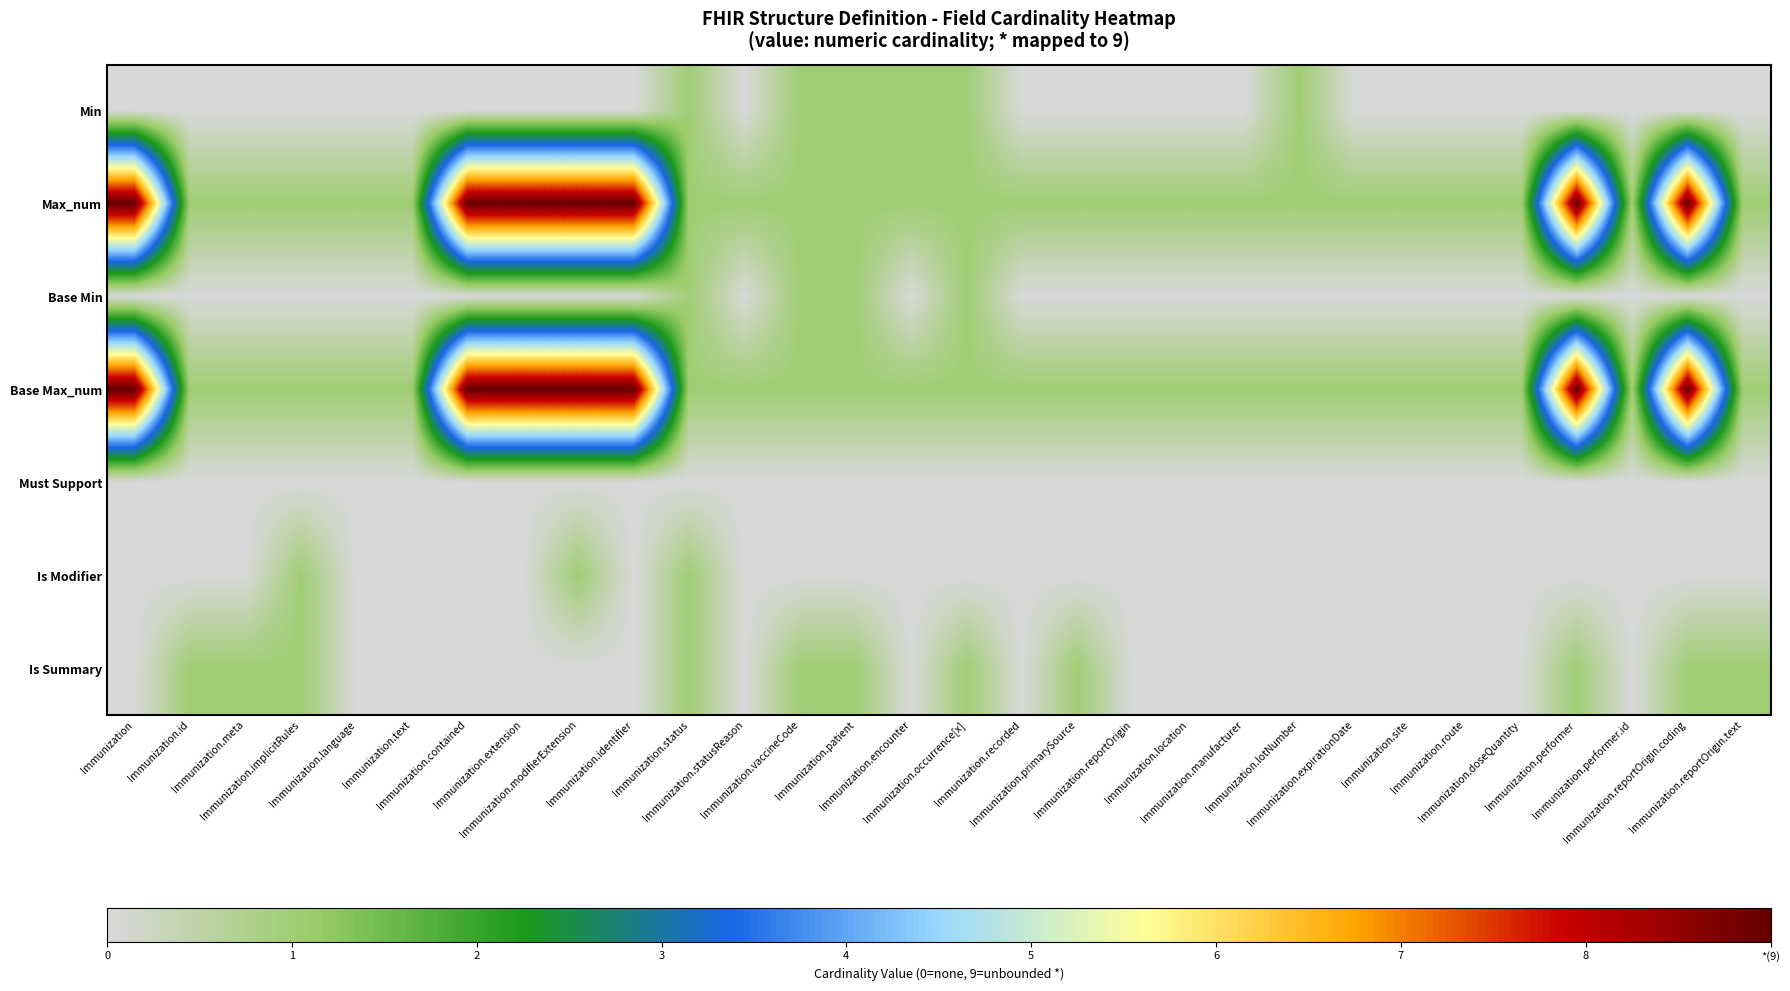

At which category is the sum across all series the highest?

Immunization.modifierExtension